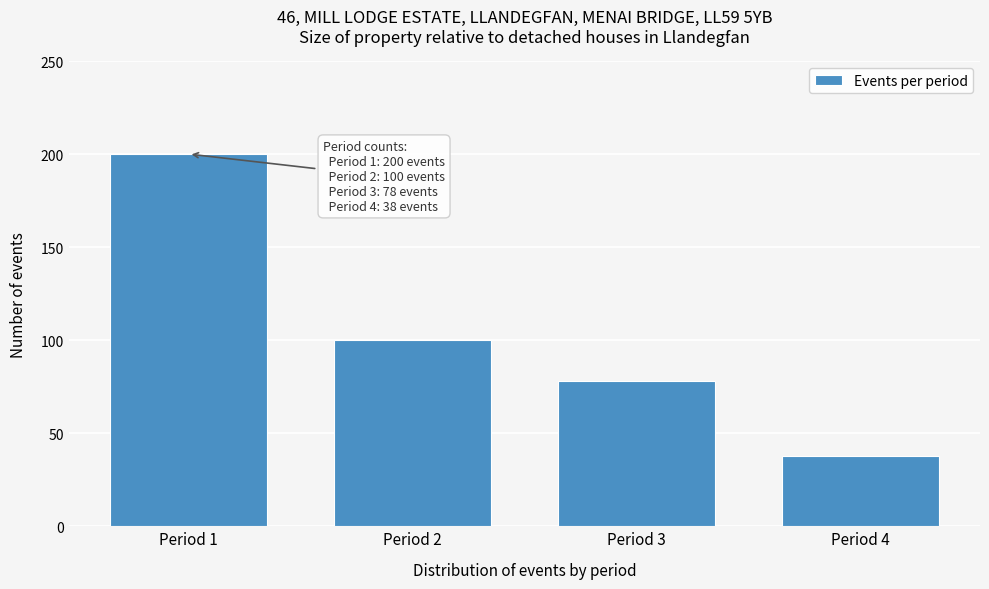

Reading right to left, list all the values displayed in this chart.

38	78	100	200